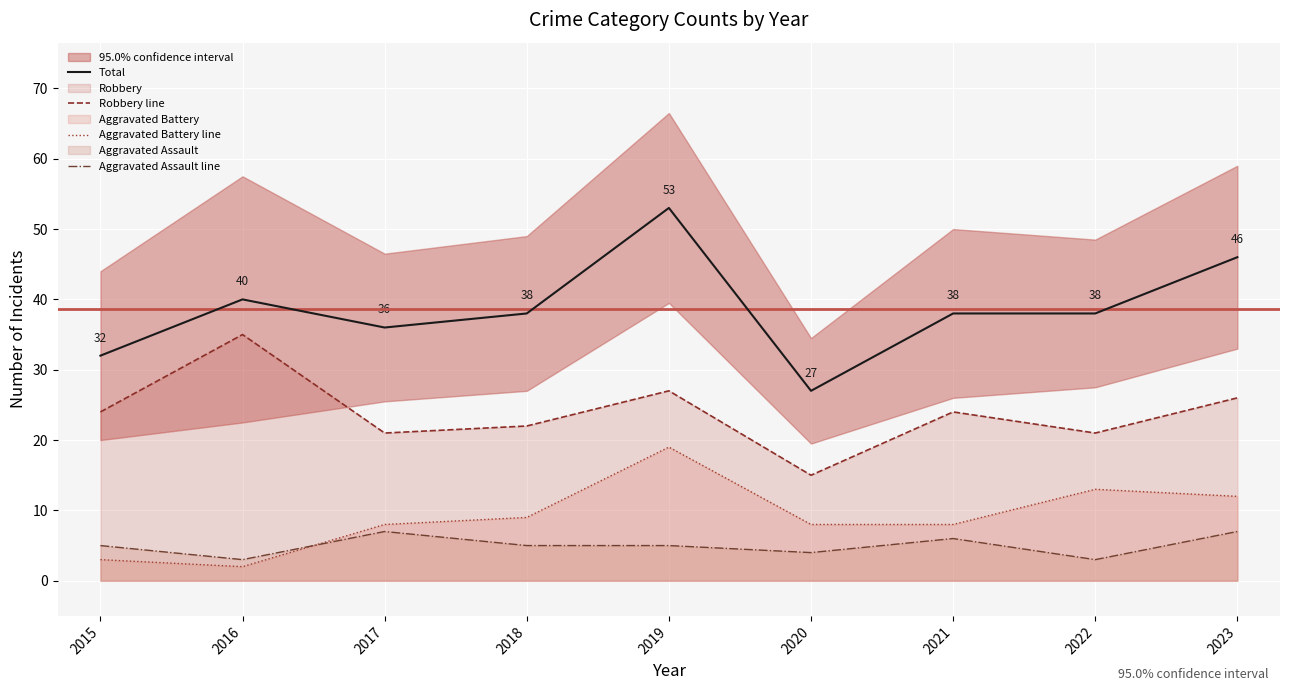

True or false: Aggravated Assault line has more than 2 points higher than both neighbors.

False